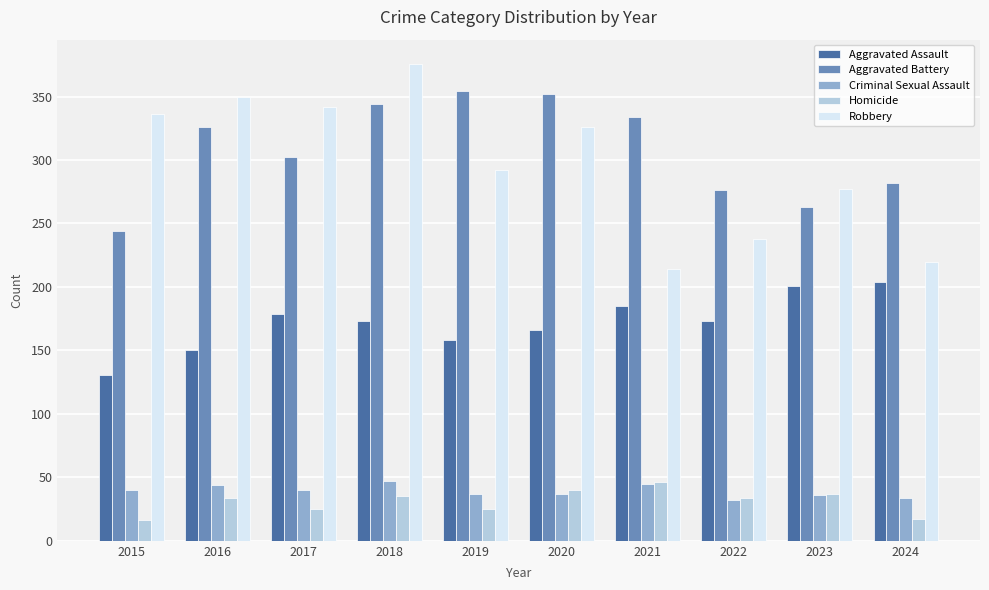

True or false: Robbery has a value of 214 at 2021.

True